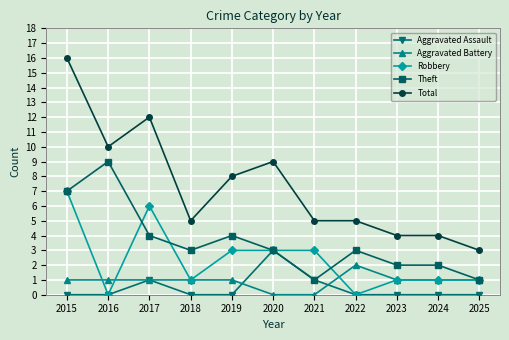

What is the difference between the maximum and minimum values in the Aggravated Battery series?

2